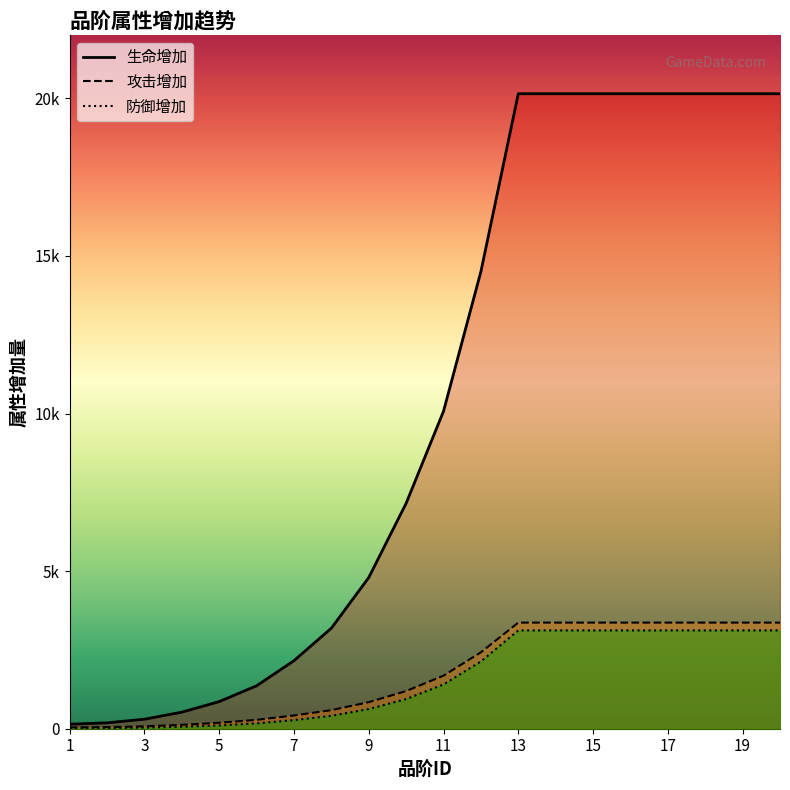

Which series has the largest total across all categories?

生命增加